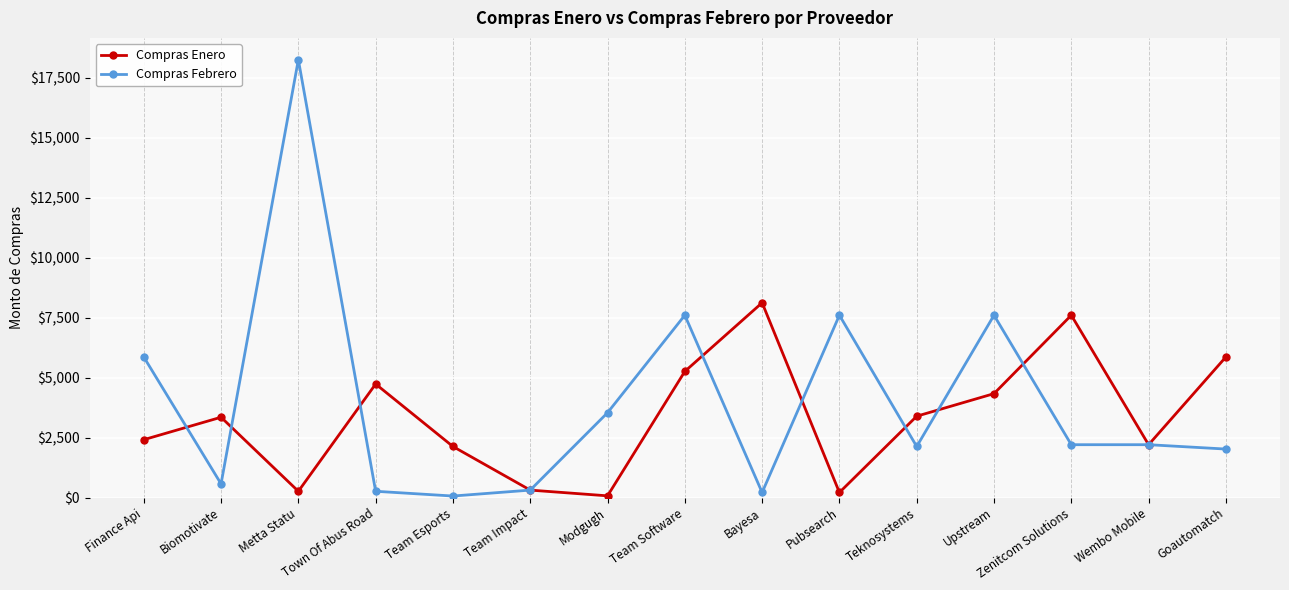

Which series changed the most between Biomotivate and Bayesa?

Compras Enero